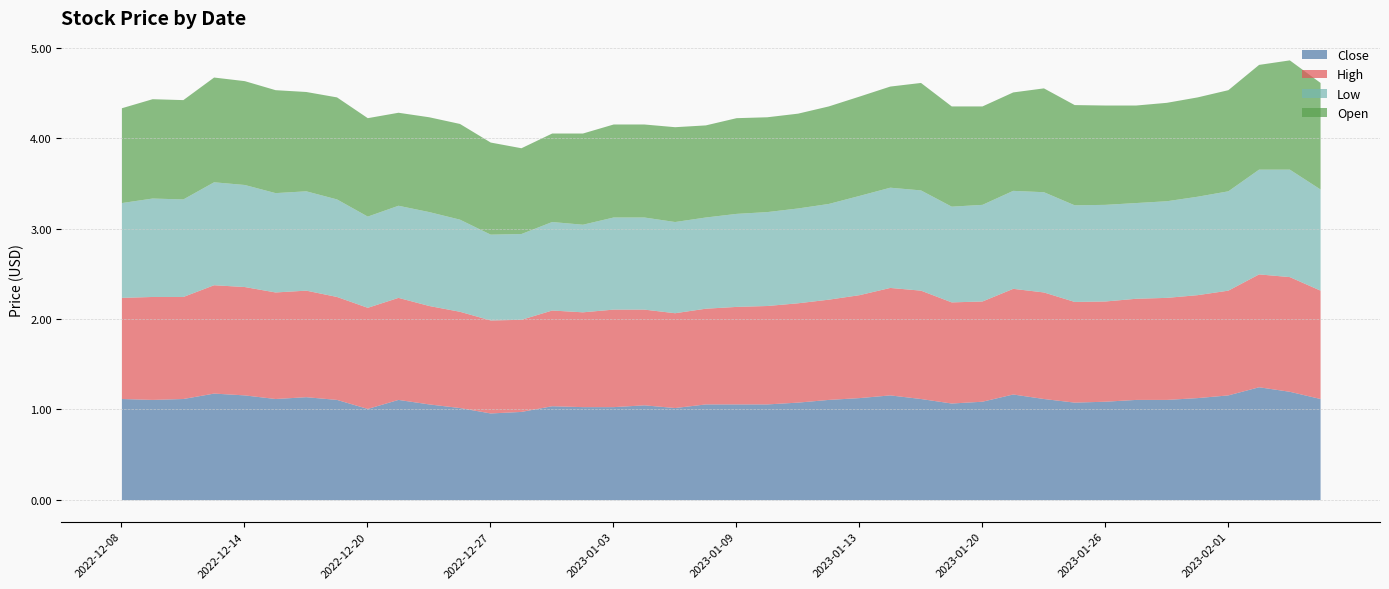

How many interior local peaks does the High series have?

7